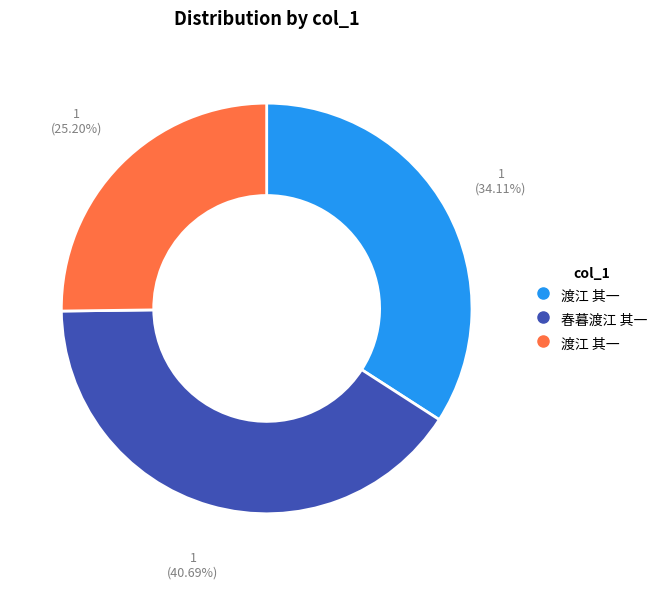

Is there any slice that represents more than half of the pie?

No